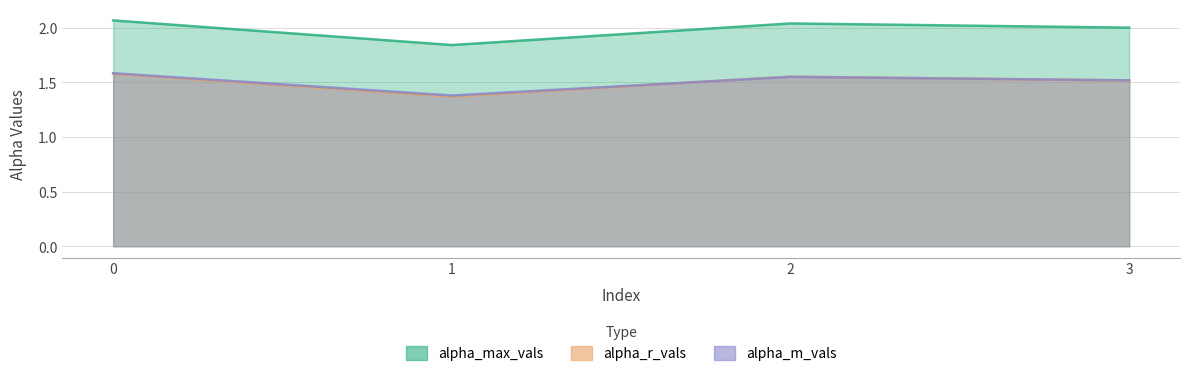

True or false: alpha_m_vals and alpha_r_vals cross at least once.

True